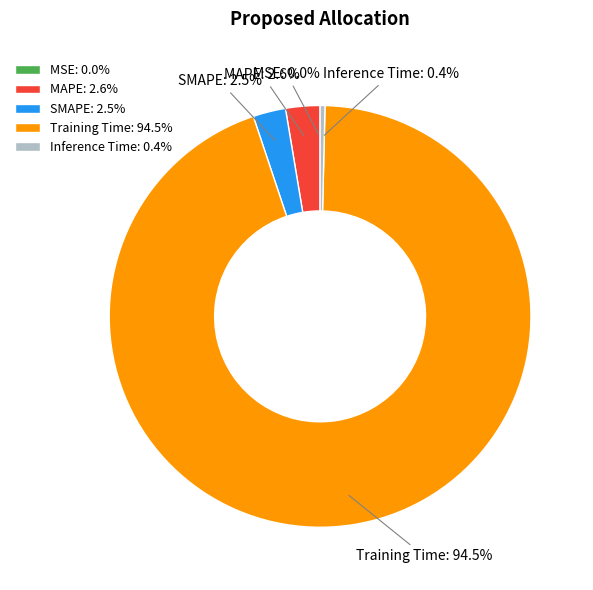

Is there any slice that represents more than half of the pie?

Yes